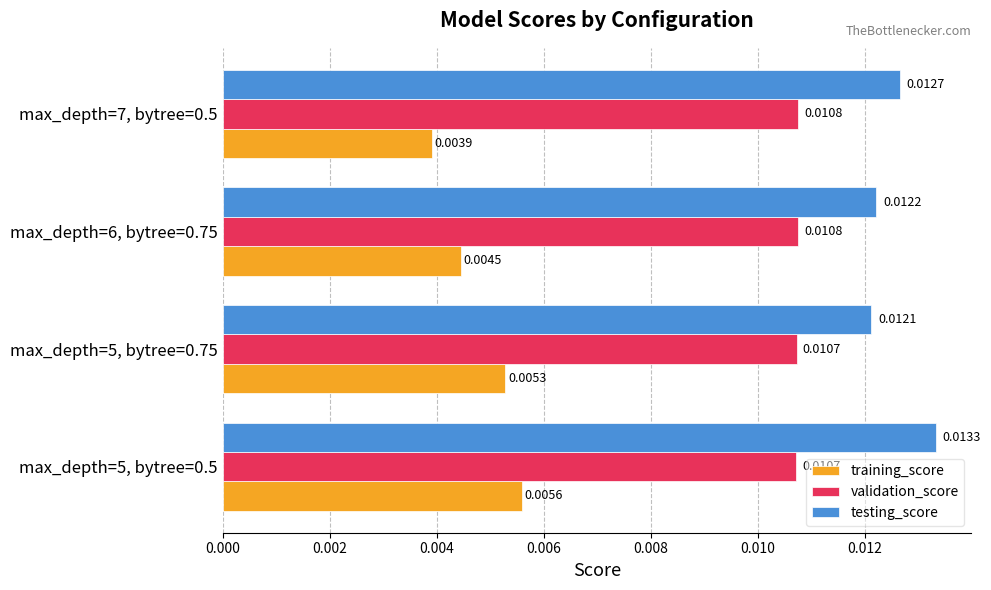

List the series in order of their overall mean, highest first.

testing_score, validation_score, training_score